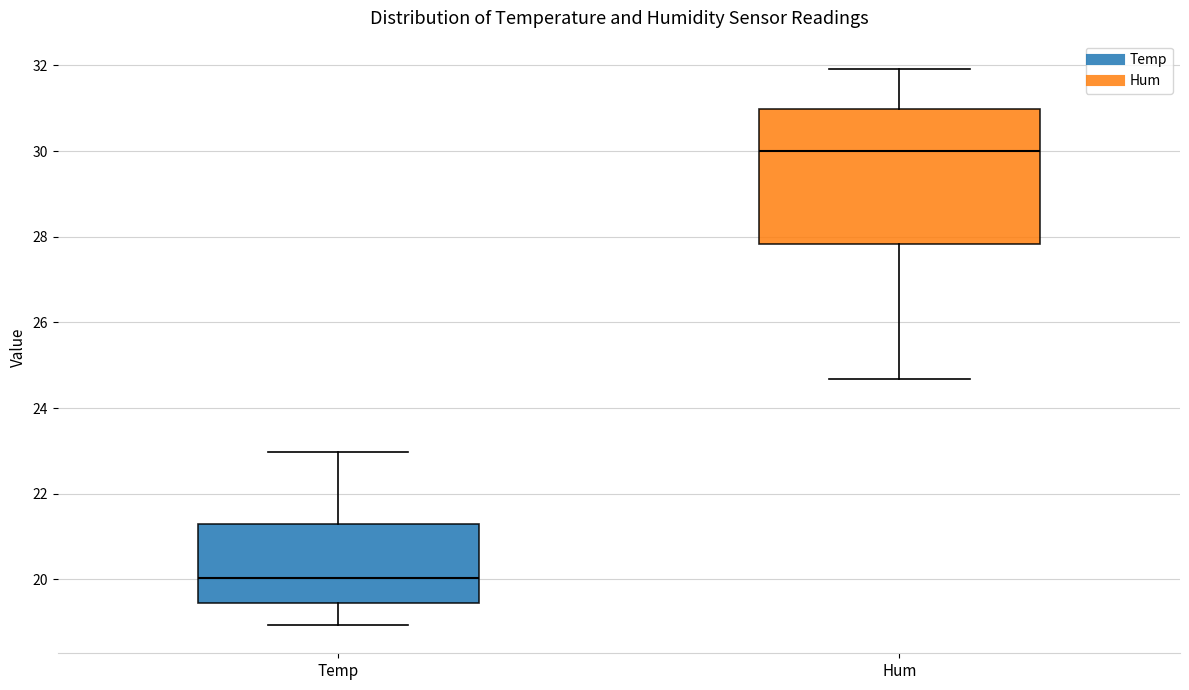

Which box has the highest median line?

Hum